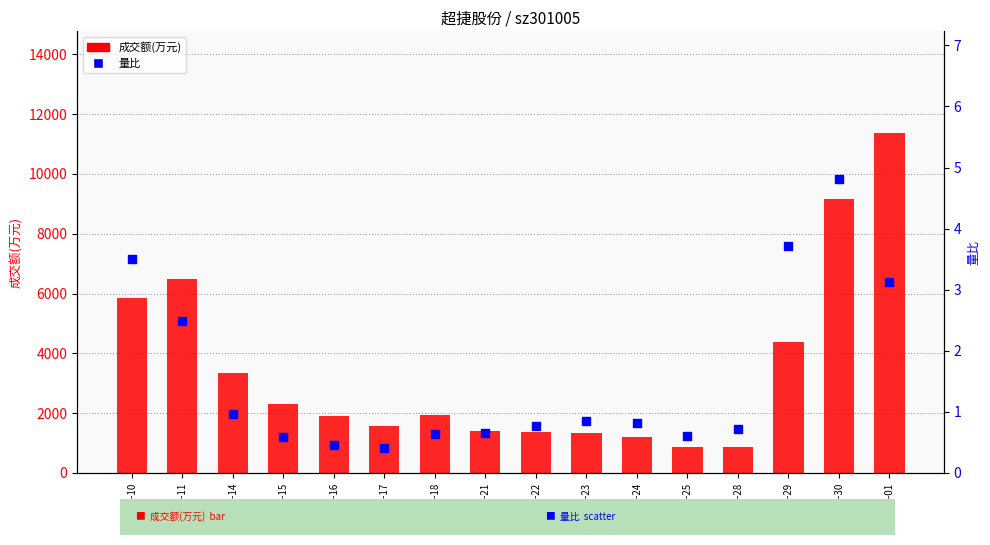

Which series reaches the minimum Y coordinate?

量比